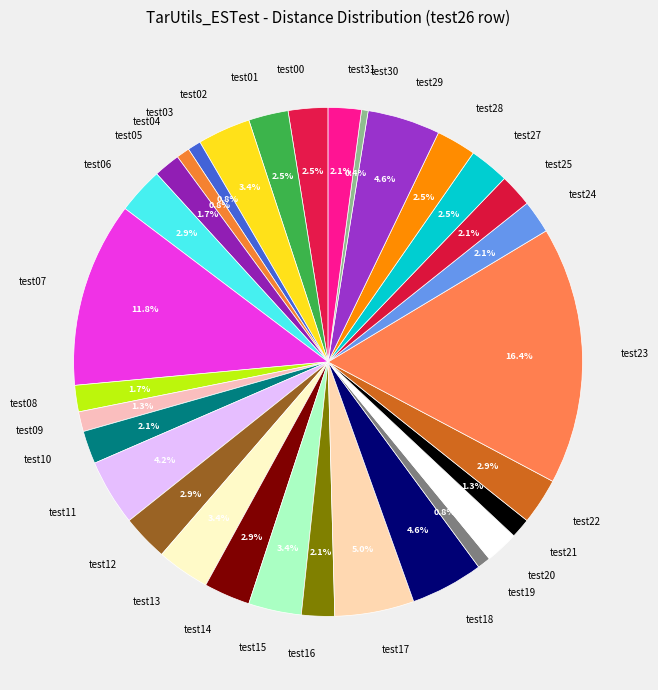

What percentage do test25 and test09 together represent?

3.4%